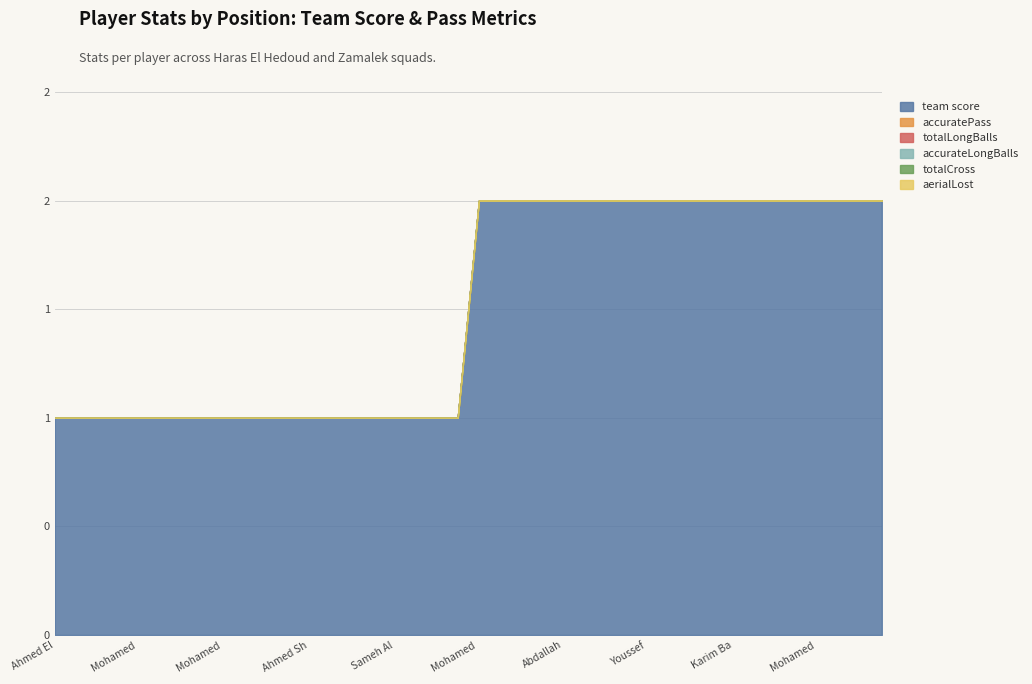

Reading left to right, list all the values displayed in this chart.

team score: 1	1	1	1	1	1	1	1	1	1	1	1	1	1	1	1	1	1	1	1	2	2	2	2	2	2	2	2	2	2	2	2	2	2	2	2	2	2	2	2
accuratePass: 0	0	0	0	0	0	0	0	0	0	0	0	0	0	0	0	0	0	0	0	0	0	0	0	0	0	0	0	0	0	0	0	0	0	0	0	0	0	0	0
totalLongBalls: 0	0	0	0	0	0	0	0	0	0	0	0	0	0	0	0	0	0	0	0	0	0	0	0	0	0	0	0	0	0	0	0	0	0	0	0	0	0	0	0
accurateLongBalls: 0	0	0	0	0	0	0	0	0	0	0	0	0	0	0	0	0	0	0	0	0	0	0	0	0	0	0	0	0	0	0	0	0	0	0	0	0	0	0	0
totalCross: 0	0	0	0	0	0	0	0	0	0	0	0	0	0	0	0	0	0	0	0	0	0	0	0	0	0	0	0	0	0	0	0	0	0	0	0	0	0	0	0
aerialLost: 0	0	0	0	0	0	0	0	0	0	0	0	0	0	0	0	0	0	0	0	0	0	0	0	0	0	0	0	0	0	0	0	0	0	0	0	0	0	0	0